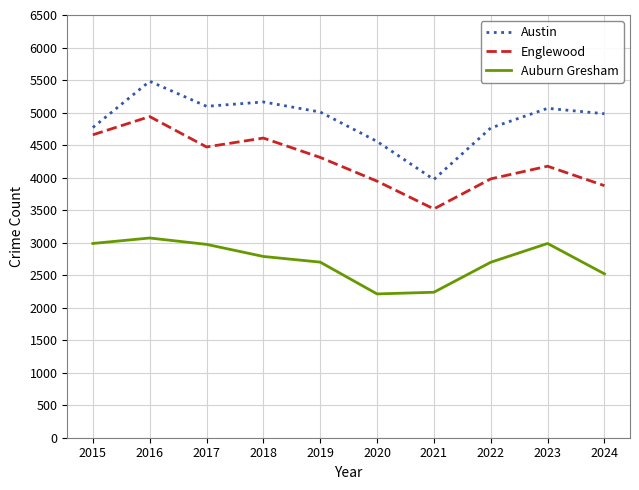

Where is the first local maximum for Austin?

2016